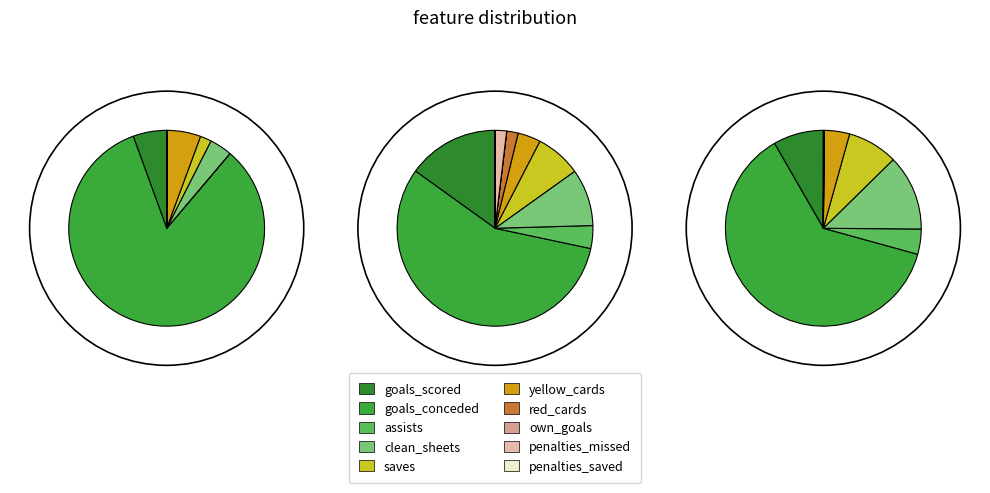

What percentage do saves and yellow_cards together represent?

7.4%